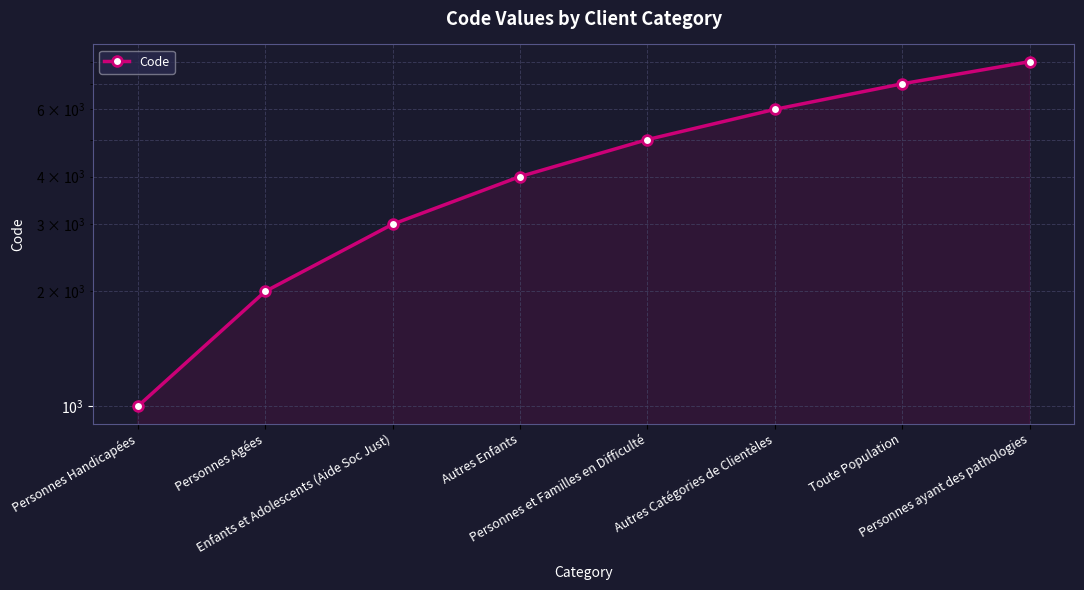

What is the value of the 6th point from the left?

6000